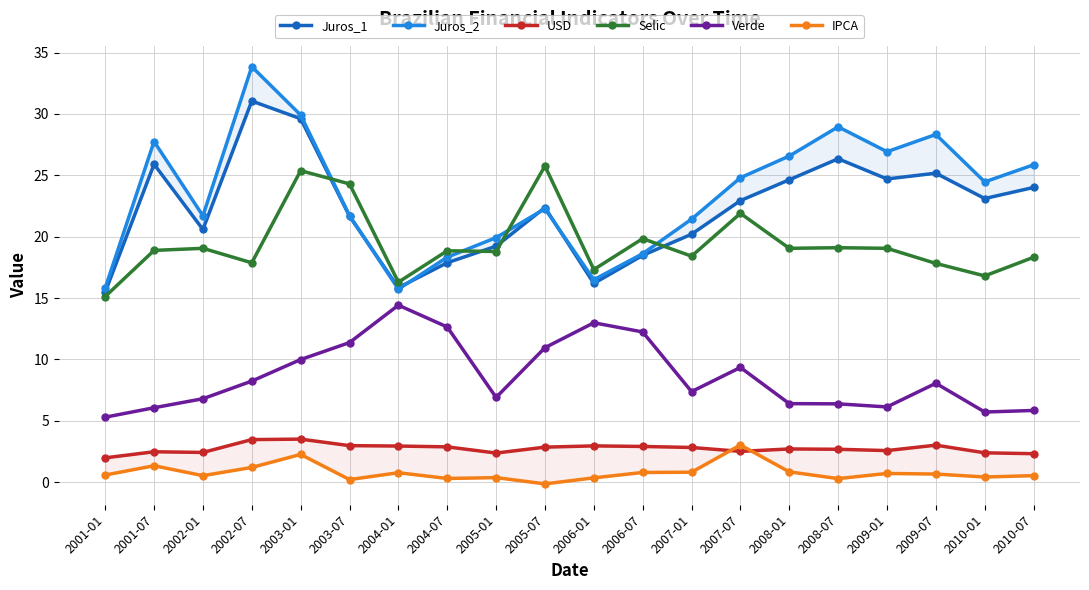

True or false: Selic has more than 0 interior local peaks.

True